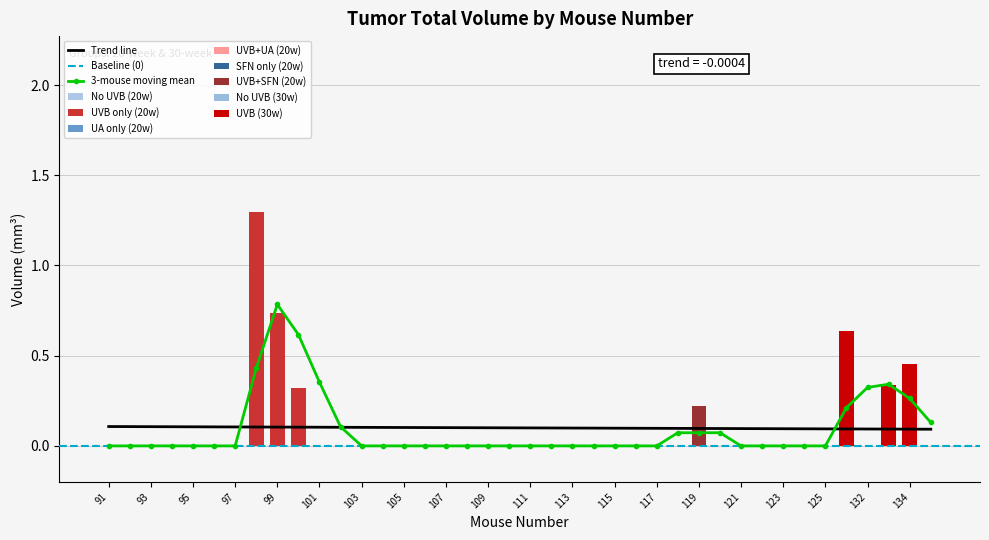

Reading right to left, list all the values displayed in this chart.

Total V: 0.0	0.5	0.3	0.0	0.6	0.0	0.0	0.0	0.0	0.0	0.0	0.2	0.0	0.0	0.0	0.0	0.0	0.0	0.0	0.0	0.0	0.0	0.0	0.0	0.0	0.0	0.0	0.0	0.0	0.0	0.3	0.7	1.3	0.0	0.0	0.0	0.0	0.0	0.0	0.0
3-pt Moving Mean V: 0.1	0.3	0.3	0.3	0.2	0.0	0.0	0.0	0.0	0.0	0.1	0.1	0.1	0.0	0.0	0.0	0.0	0.0	0.0	0.0	0.0	0.0	0.0	0.0	0.0	0.0	0.0	0.0	0.1	0.4	0.6	0.8	0.4	0.0	0.0	0.0	0.0	0.0	0.0	0.0